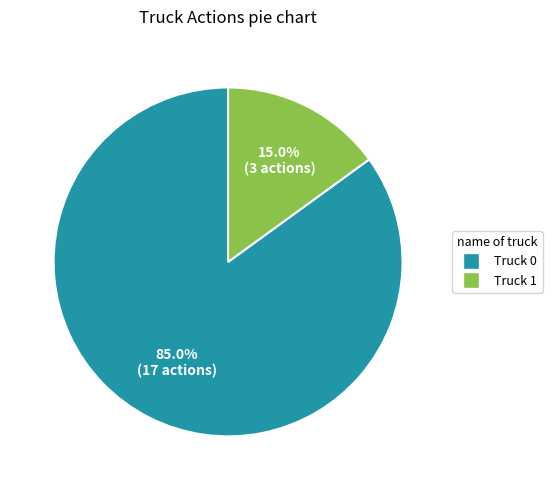

The Truck 1 slice represents 15% of the pie. True or false?

True